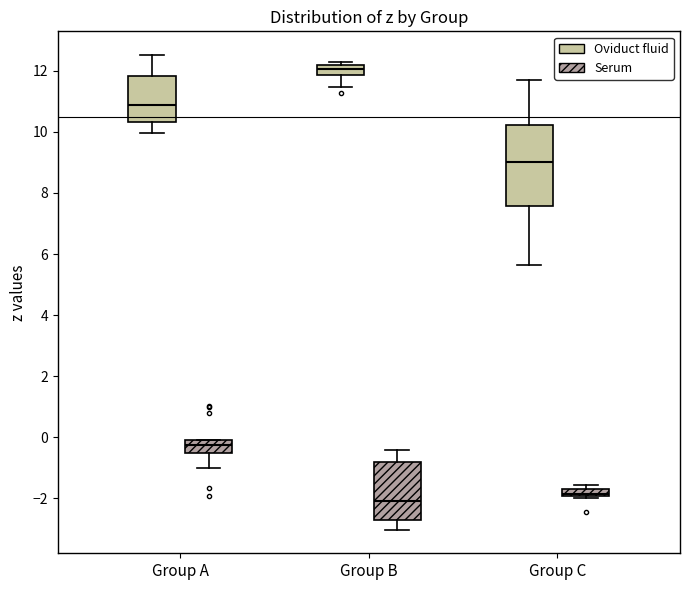

Where is the lower edge of the box for Group A (Oviduct fluid) on the y-axis? The values are not printed on the chart, so give them approximately, as read against the axis.

10.4